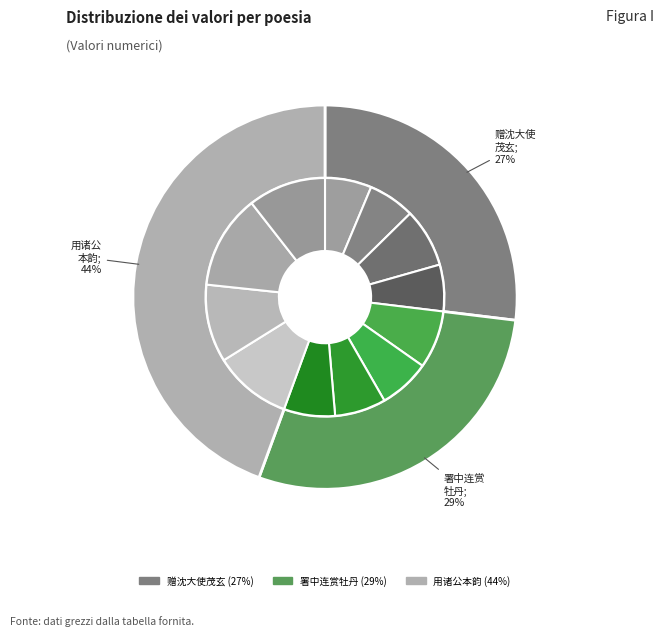

To the nearest percent, what is the difference between the 用诸公本韵各和一篇共三首 其二 and 署中连赏牡丹呈周姚苏谭四曹长共三首 slice percentages?

3%